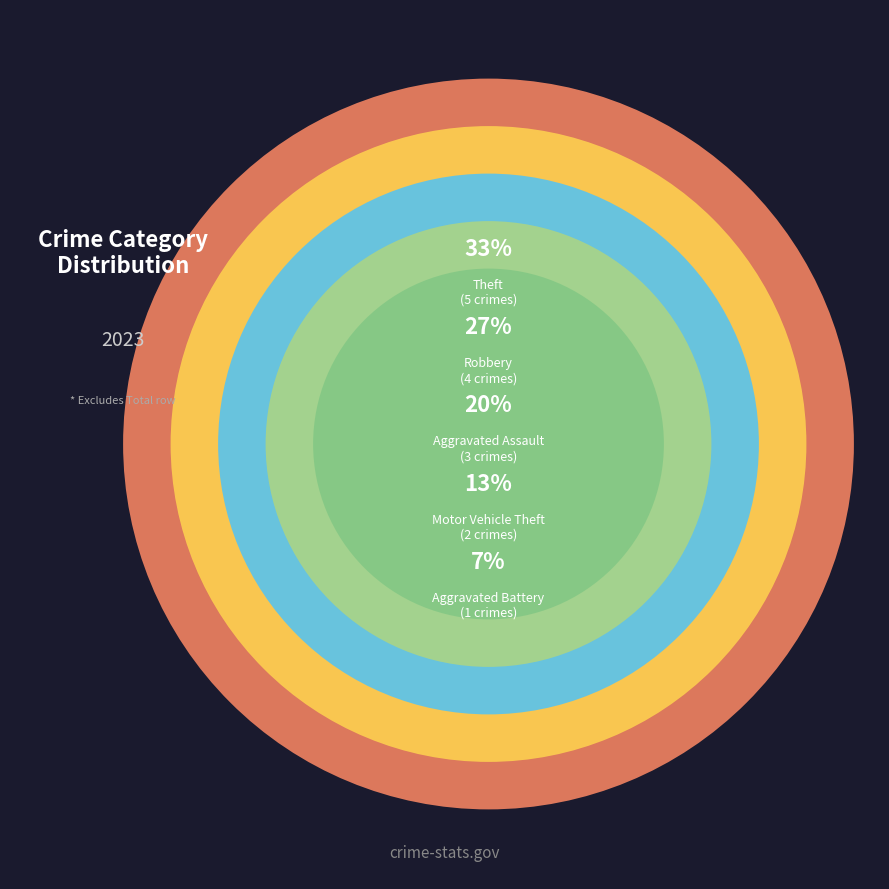

To the nearest percent, what is the combined percentage of Motor Vehicle Theft and Aggravated Assault?

33%